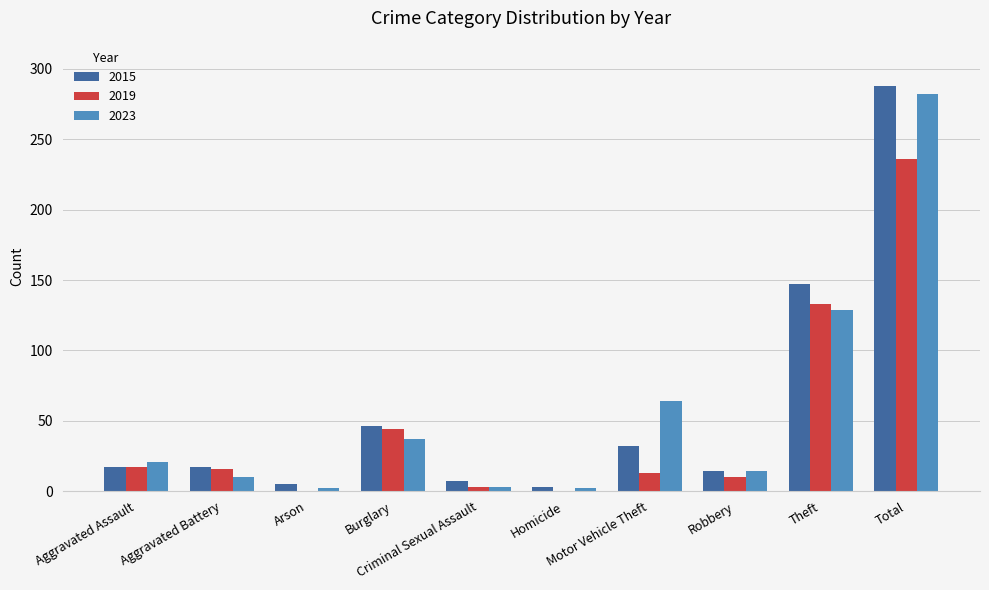

What is the sum of all 2023 values?

564